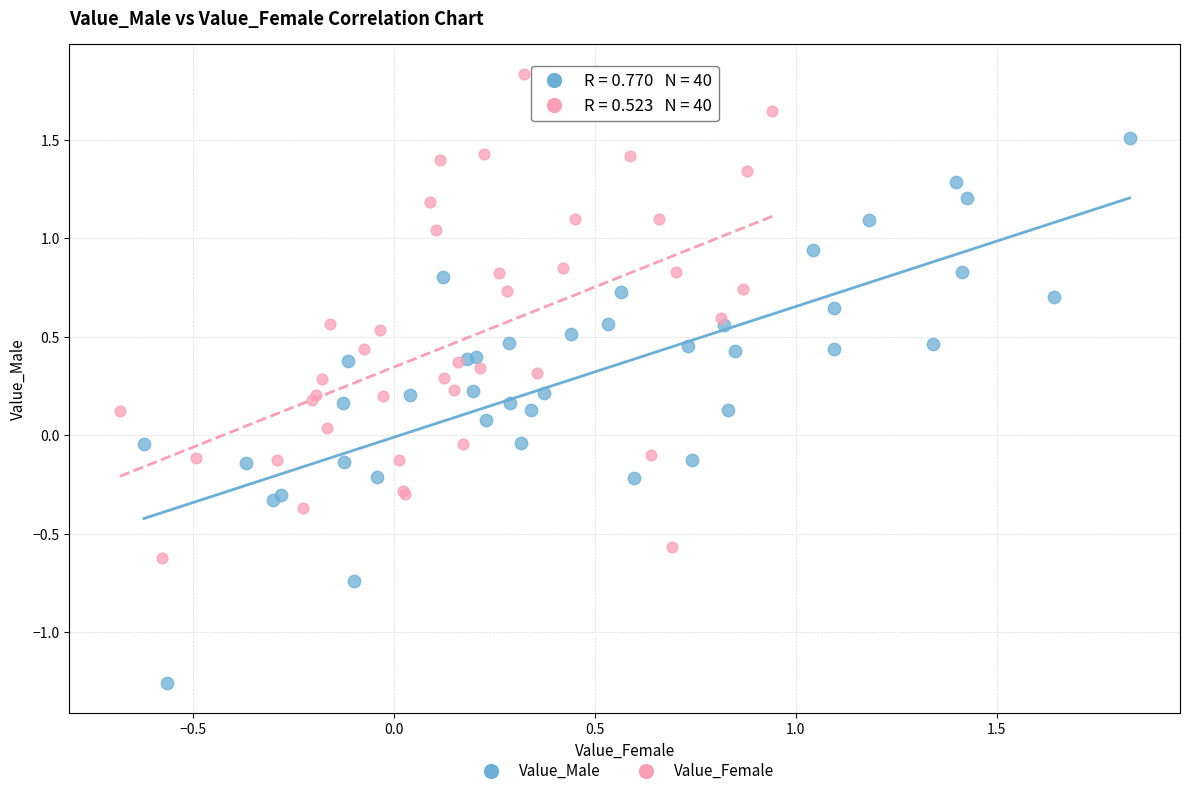

Which series reaches the minimum Y coordinate?

Value_Male